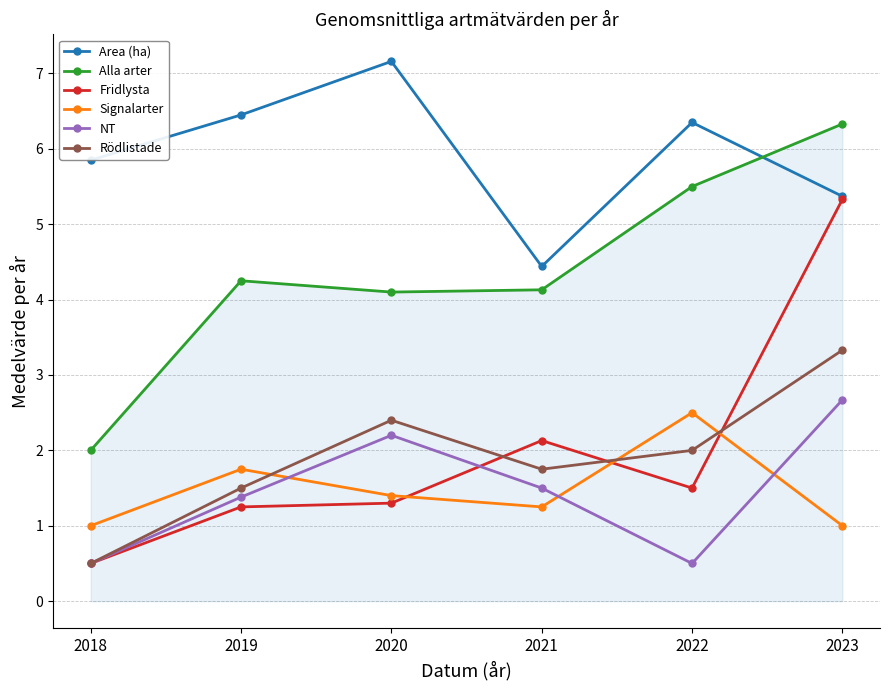

How many interior local peaks does the Area (ha) series have?

2